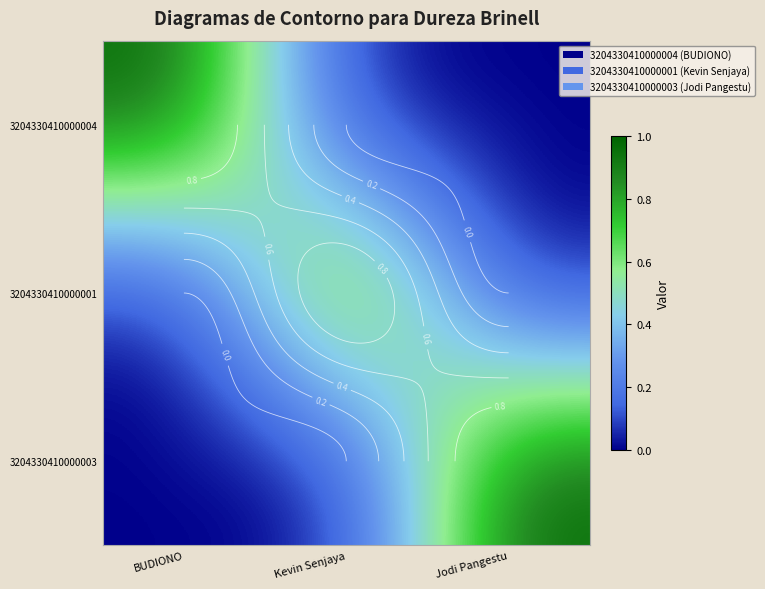

At which label is 3204330410000003 closest to 0?

BUDIONO